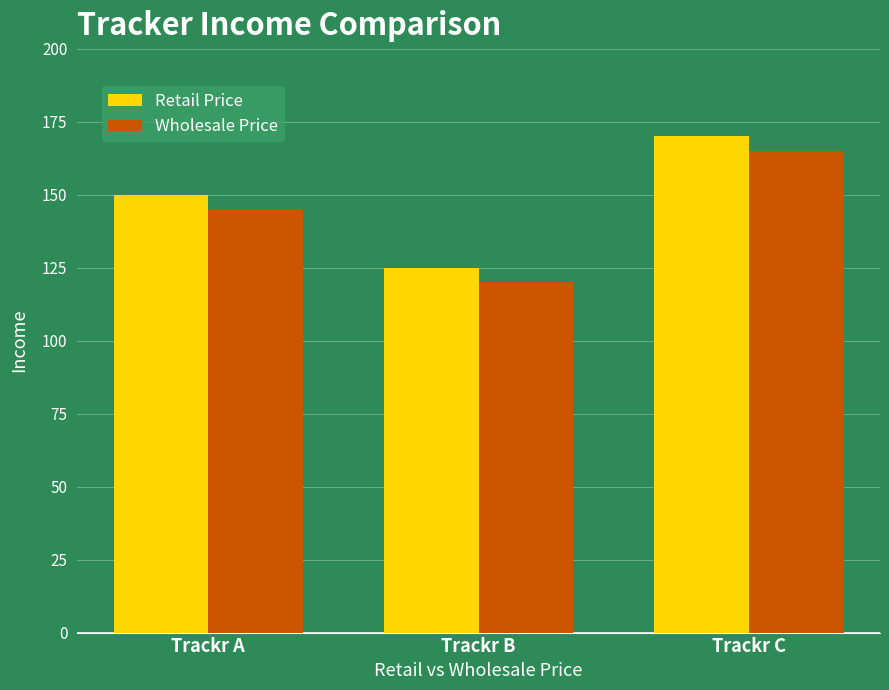

Reading left to right, extract all data points from this chart.

Retail Price: 150	125	170
Wholesale Price: 145	120	165